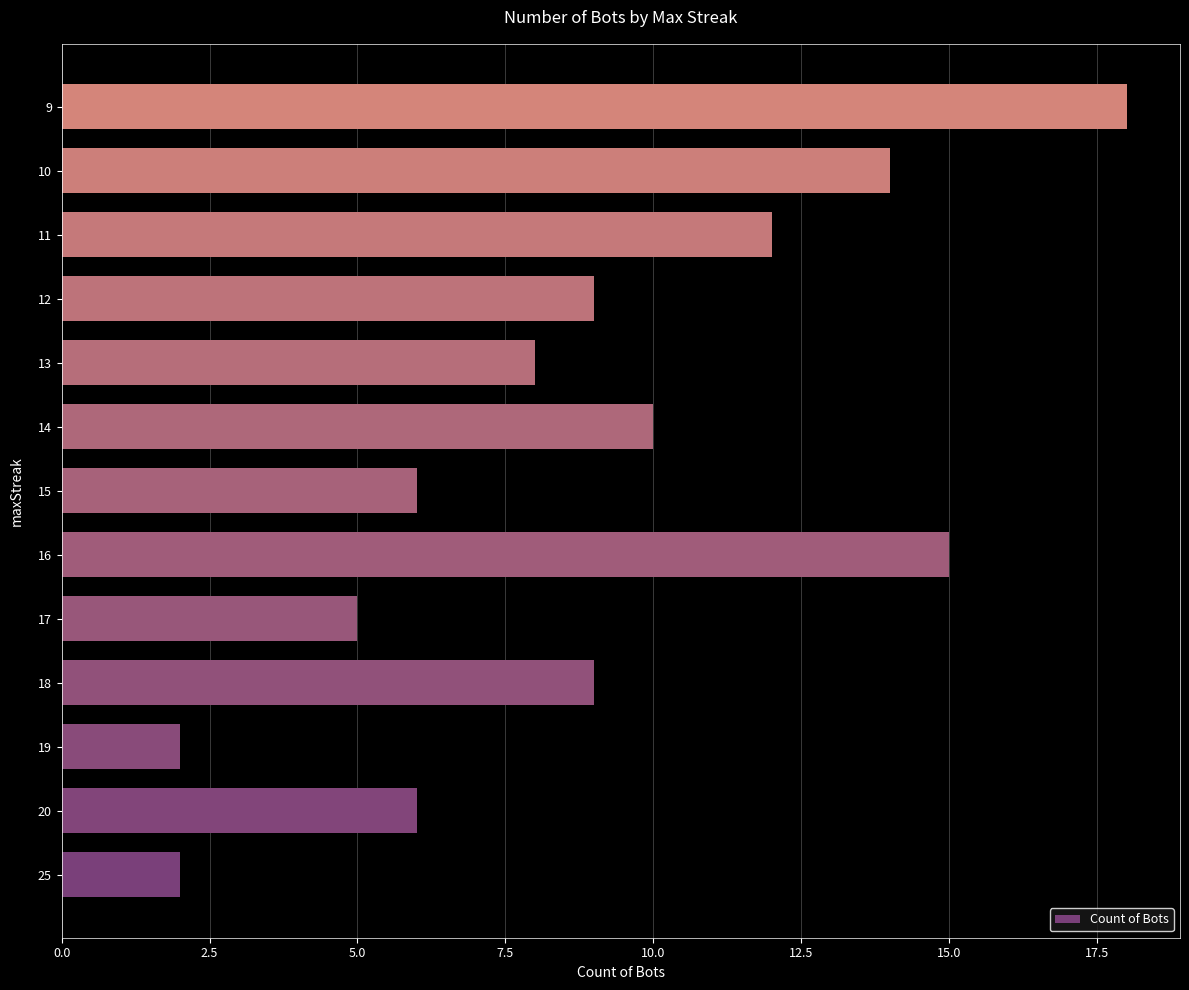

What is the sum of all values?

116